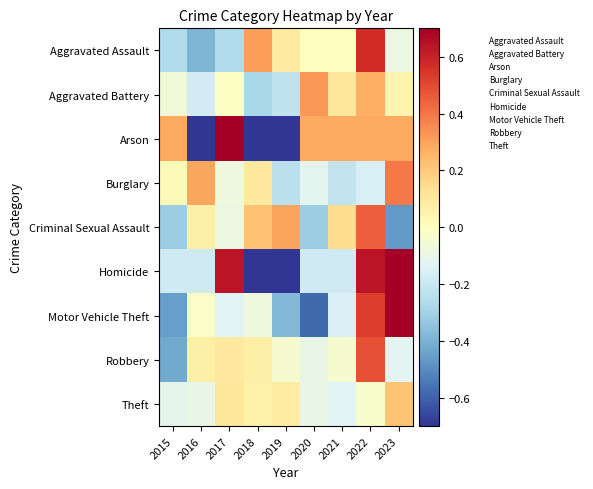

What is the minimum value shown in the chart?

-1.0